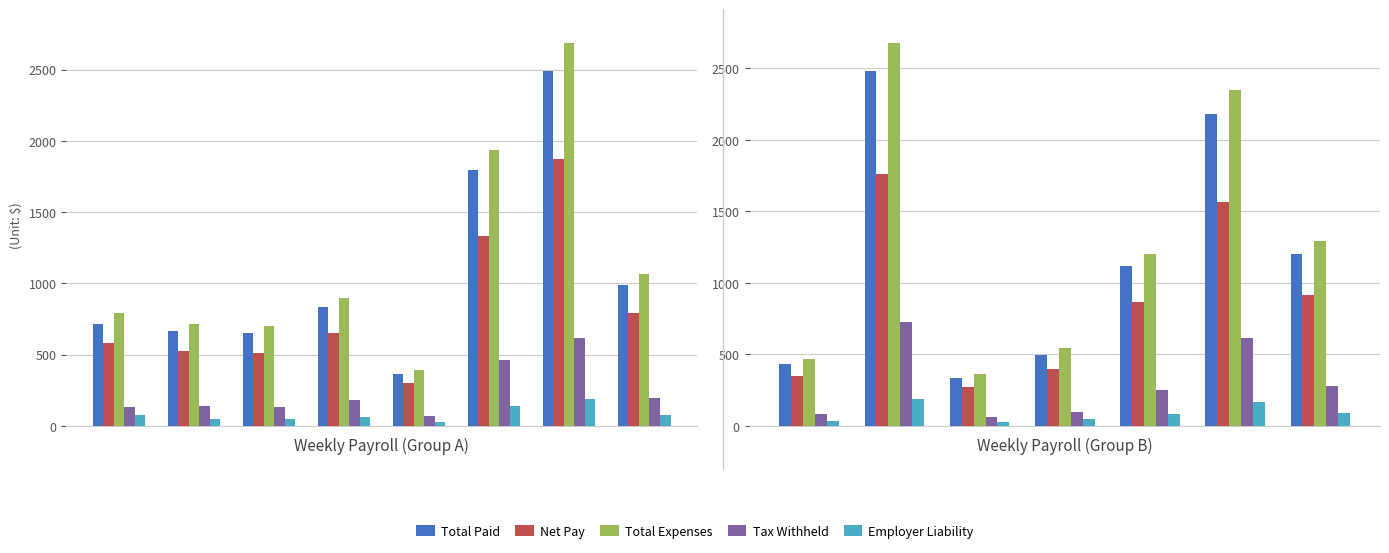

The Net Pay series shows 1489.0 at 4. True or false?

False